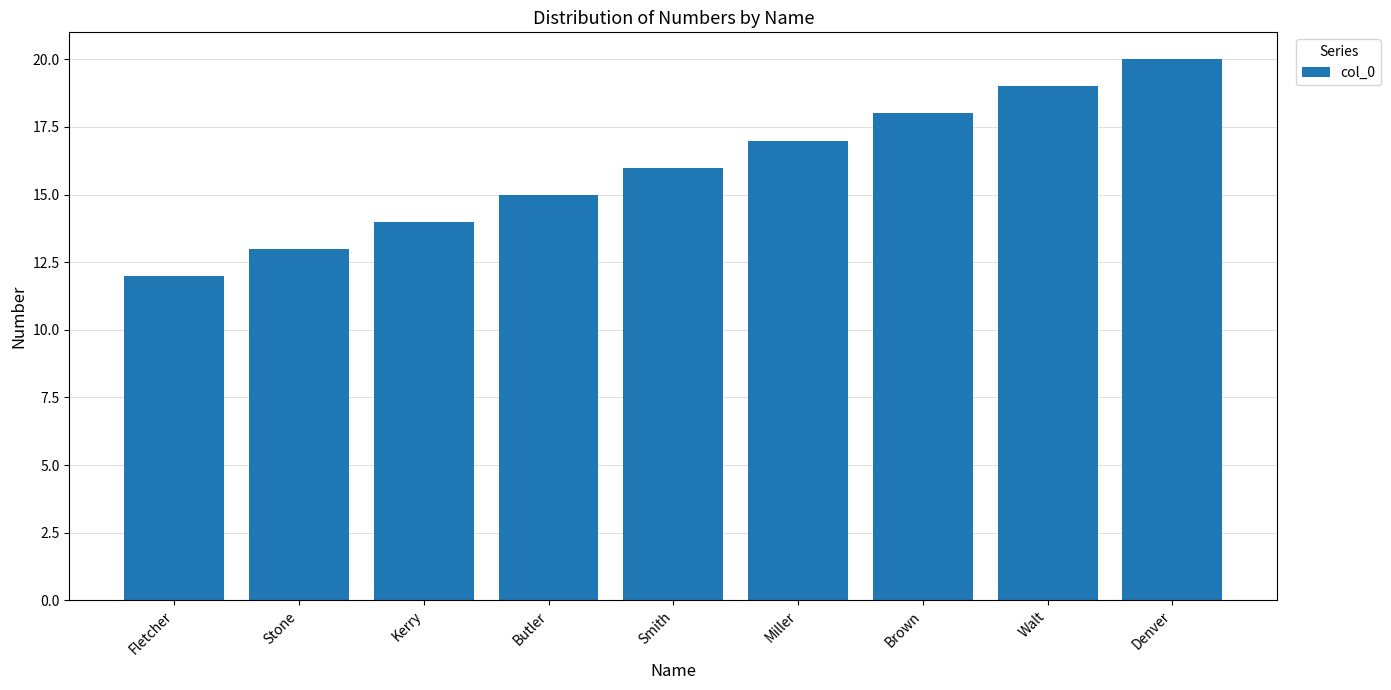

What is the minimum value shown in the chart?

12